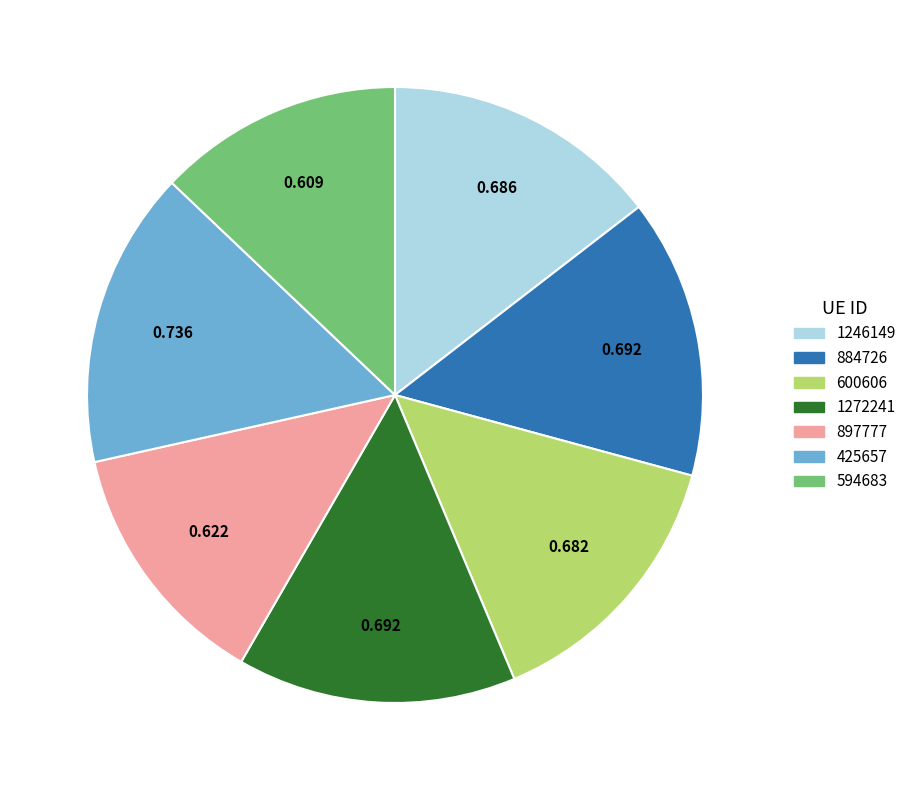

Is there a majority slice in this chart?

No